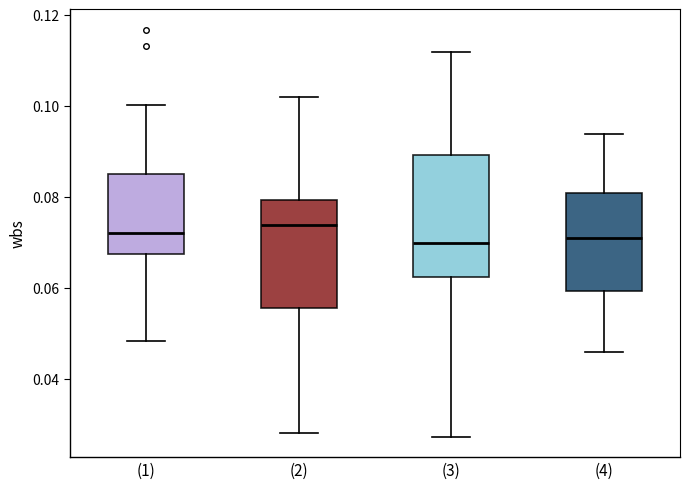

Where does the lower whisker of the box for (2) end on the y-axis? The values are not printed on the chart, so give them approximately, as read against the axis.

0.028